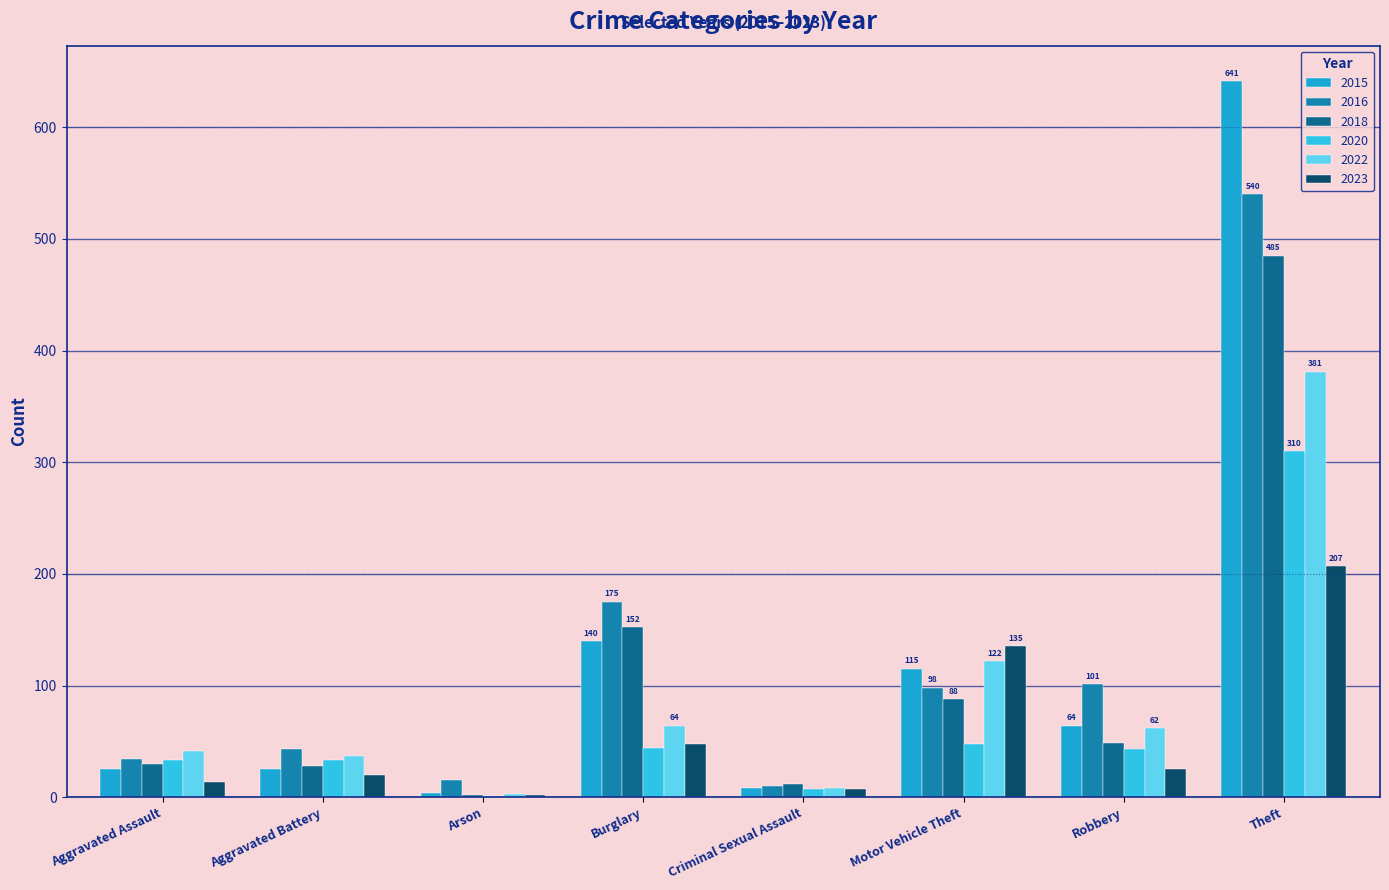

Does the chart contain stacked bars?

No